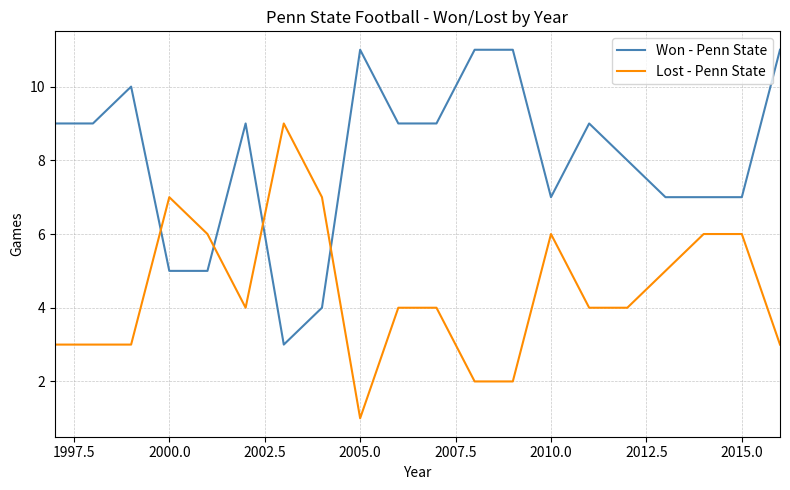

What is the difference between the maximum and minimum values in the Won - Penn State series?

8